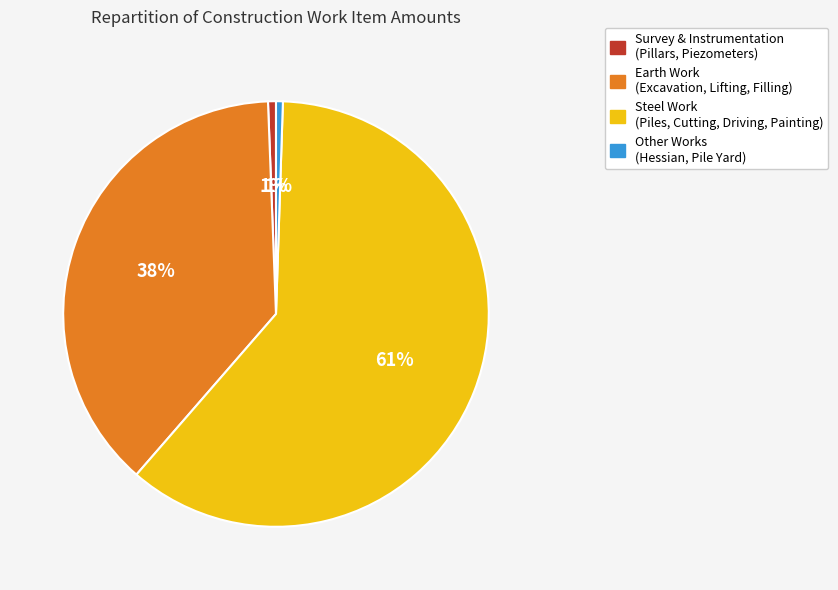

Is there any slice that represents more than half of the pie?

Yes